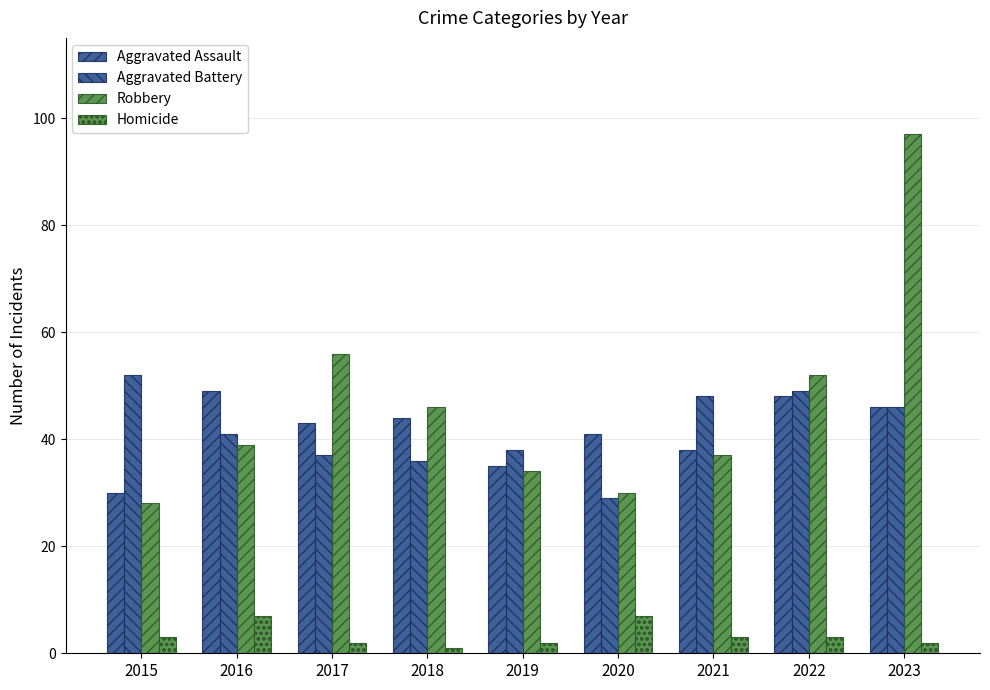

Count the number of data series in this chart.

4